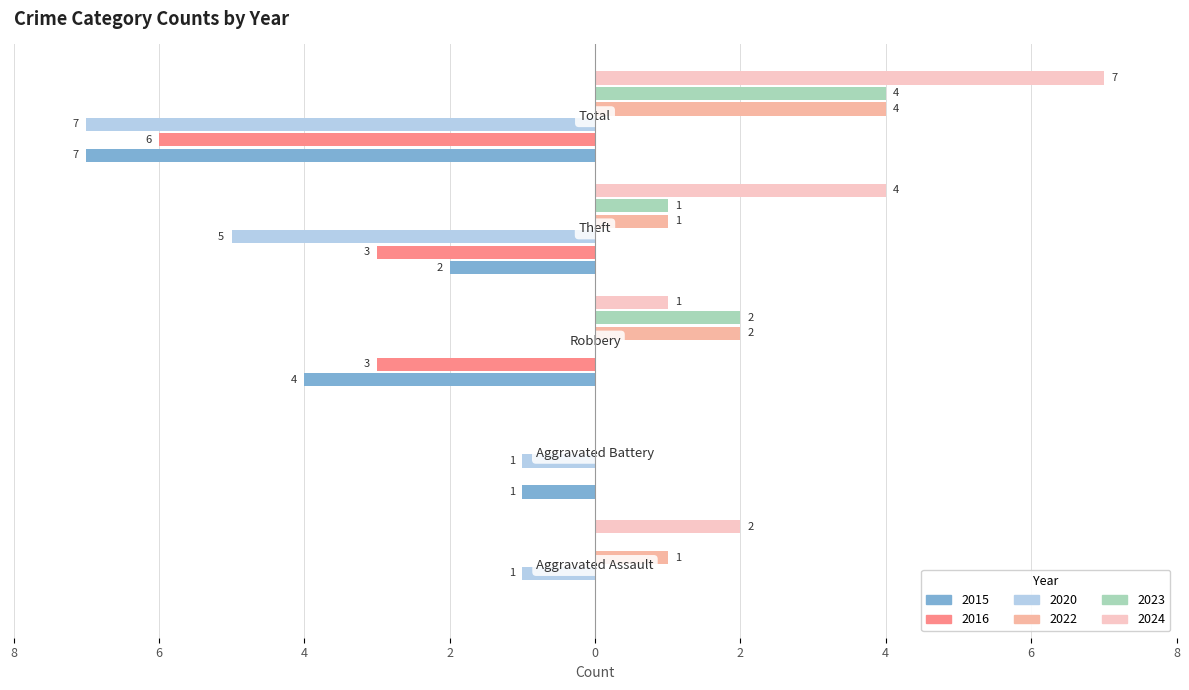

Reading left to right, transcribe all the data shown in this chart.

2015: Aggravated Assault=0	Aggravated Battery=-1	Robbery=-4	Theft=-2	Total=-7
2016: Aggravated Assault=0	Aggravated Battery=0	Robbery=-3	Theft=-3	Total=-6
2020: Aggravated Assault=-1	Aggravated Battery=-1	Robbery=0	Theft=-5	Total=-7
2022: Aggravated Assault=1	Aggravated Battery=0	Robbery=2	Theft=1	Total=4
2023: Aggravated Assault=0	Aggravated Battery=0	Robbery=2	Theft=1	Total=4
2024: Aggravated Assault=2	Aggravated Battery=0	Robbery=1	Theft=4	Total=7